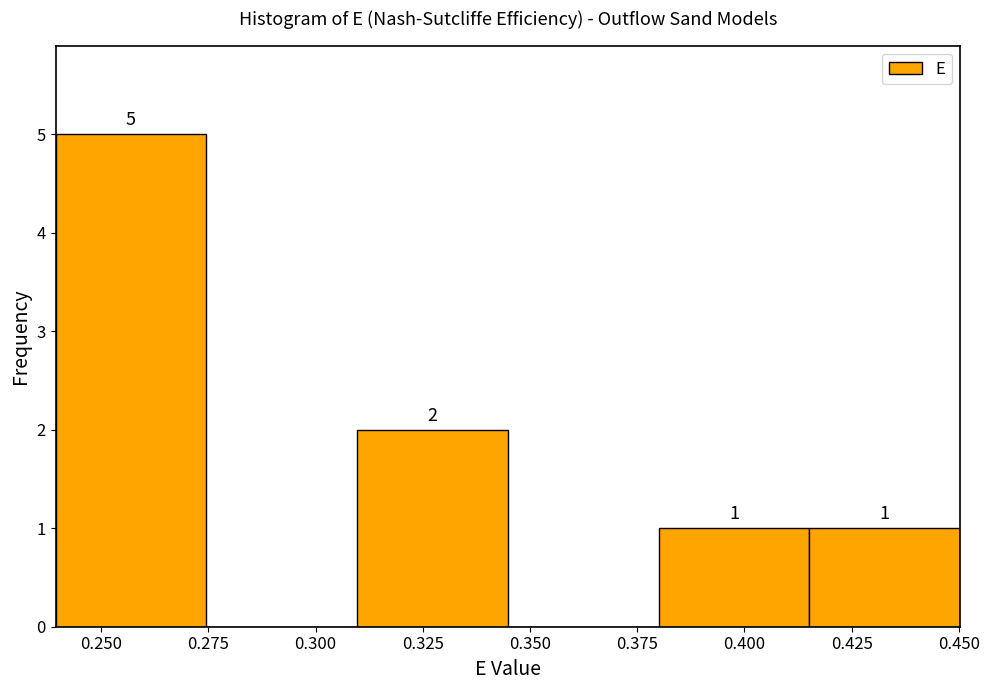

Which range on the x-axis has the tallest bar?

0.240 to 0.275